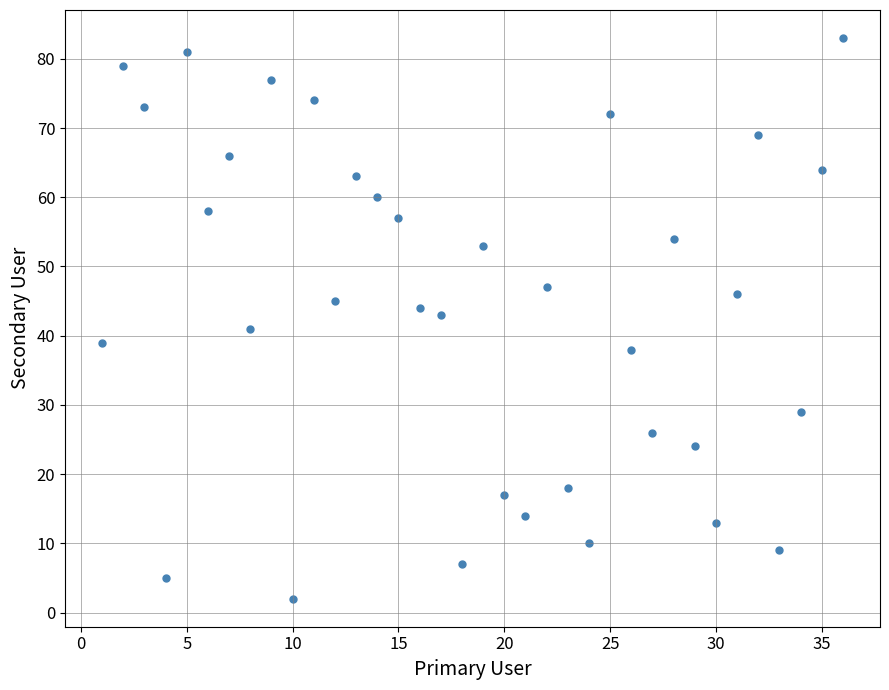

What is the range of Y values (max minus min)?

81